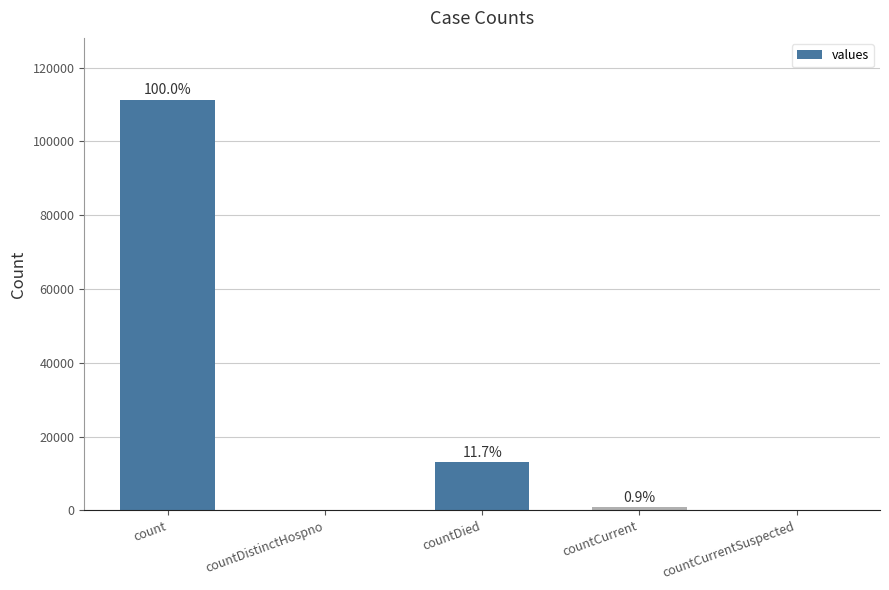

The chart shows a value of 525 at countCurrent. True or false?

False